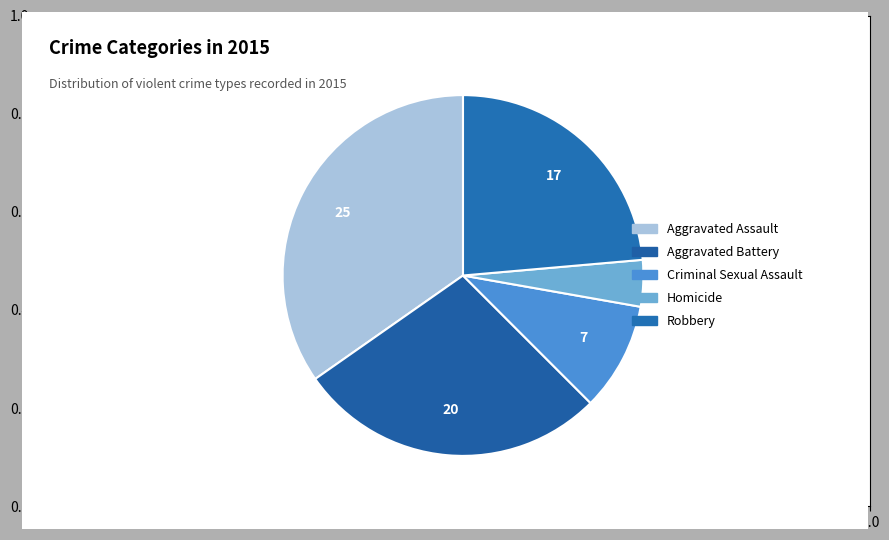

What percentage is the Aggravated Battery slice, to the nearest percent?

28%